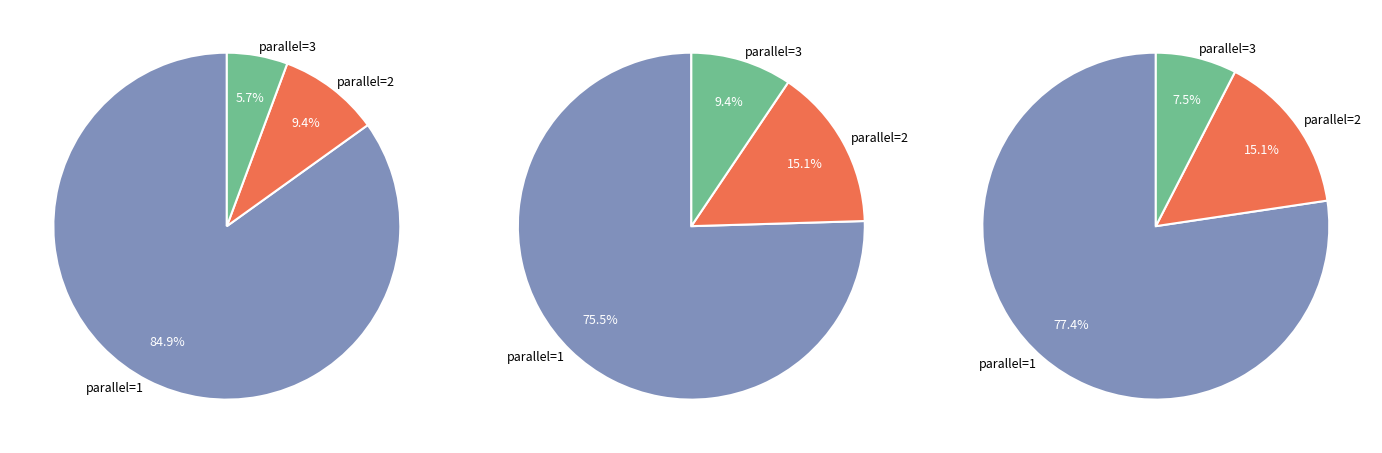

The parallel=1 slice represents 85% of the pie. True or false?

True